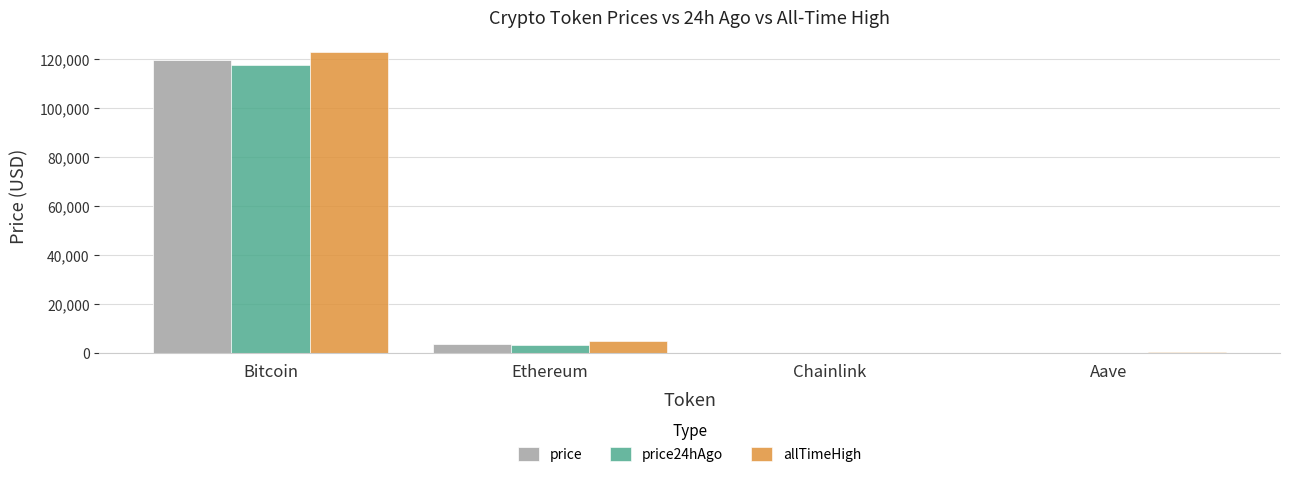

Which series has the largest range (max minus min)?

allTimeHigh